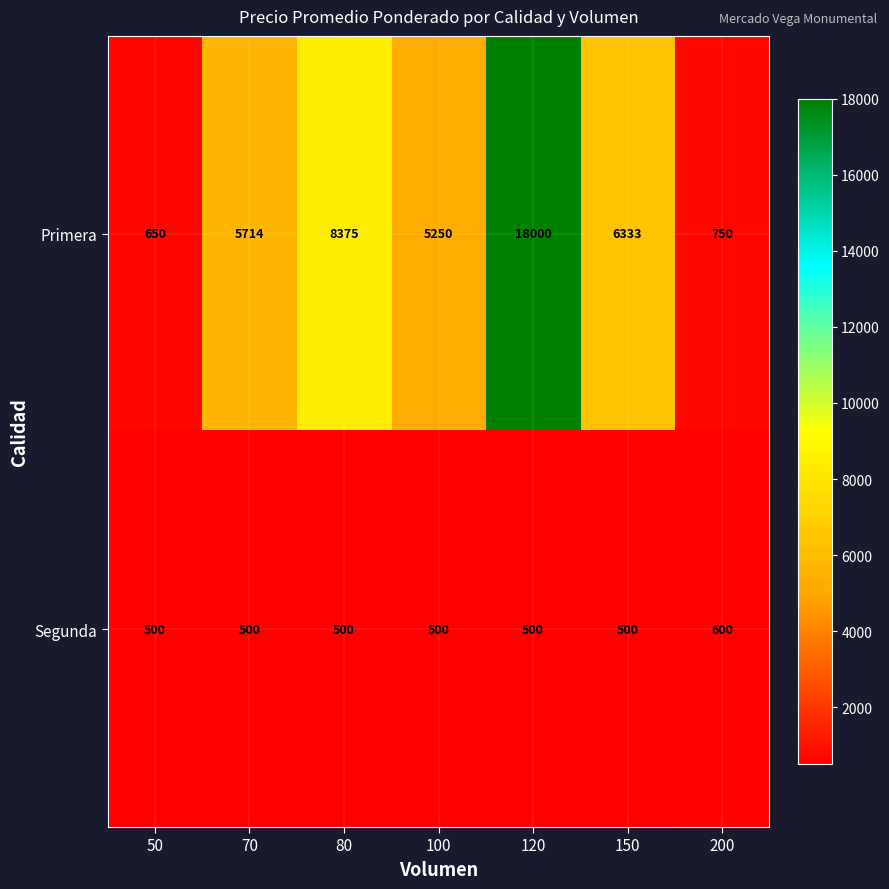

Which series has the largest total across all categories?

Primera